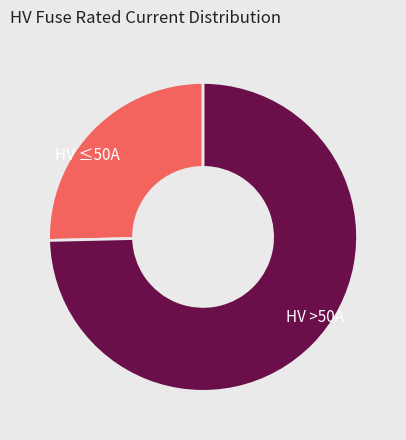

Combined, do HV >50A and HV ≤50A account for over 50%?

Yes